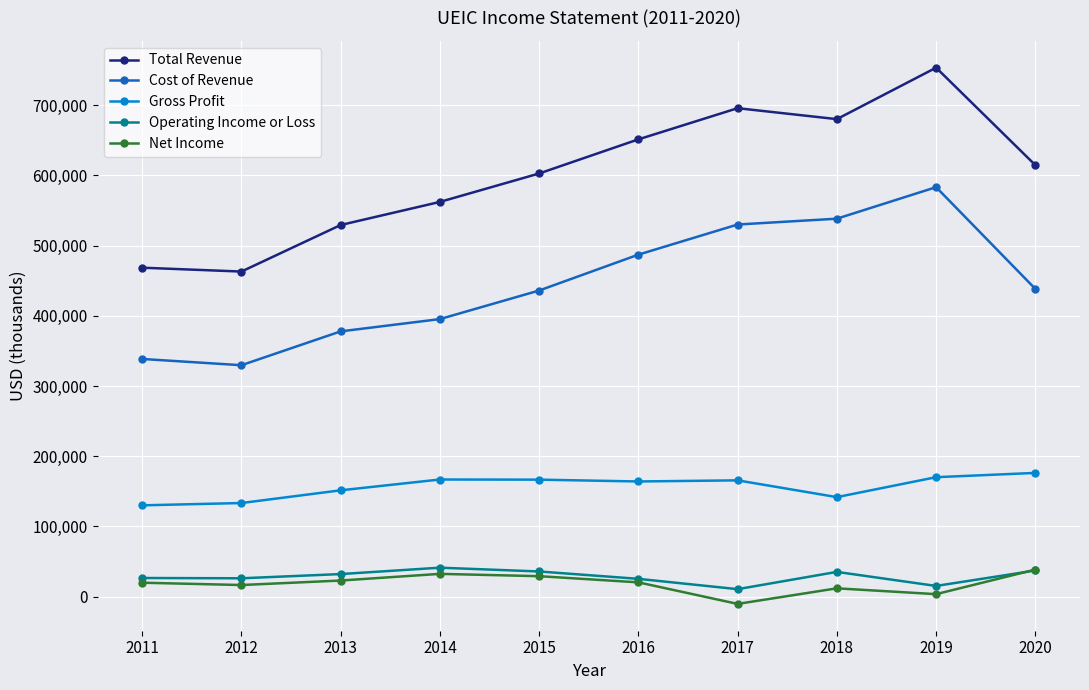

What is the difference between the maximum and minimum values in the Net Income series?

48900